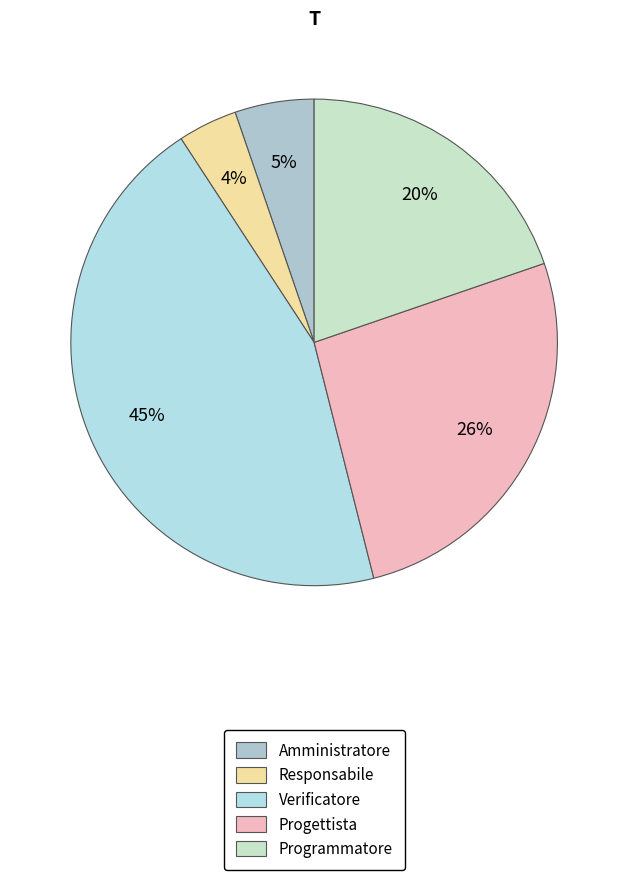

Count the number of slices in the pie.

5